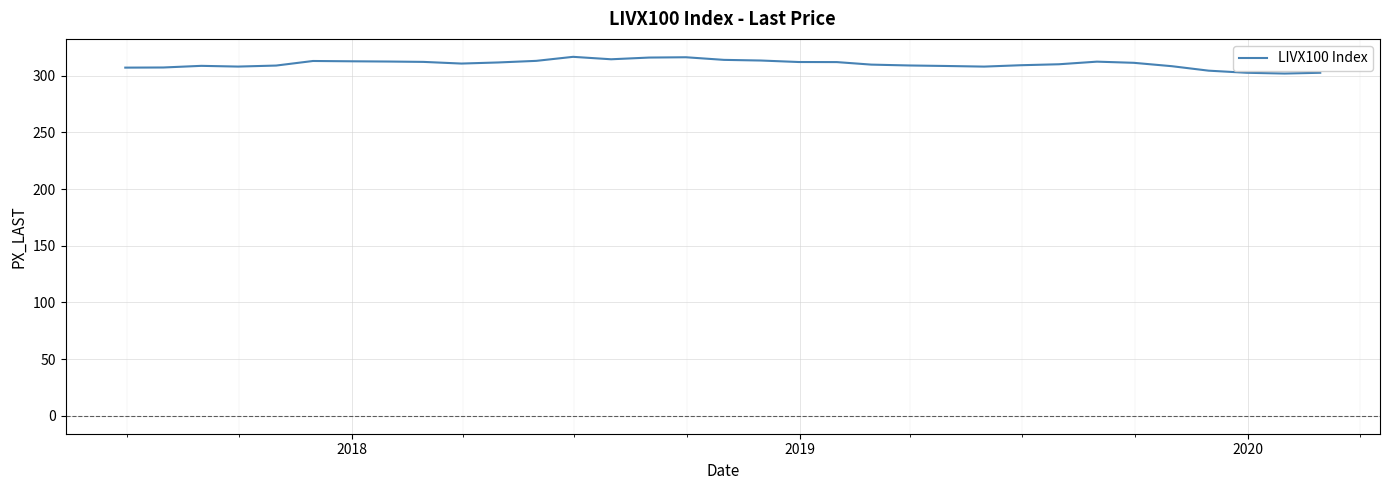

What is the greatest value displayed?

316.6